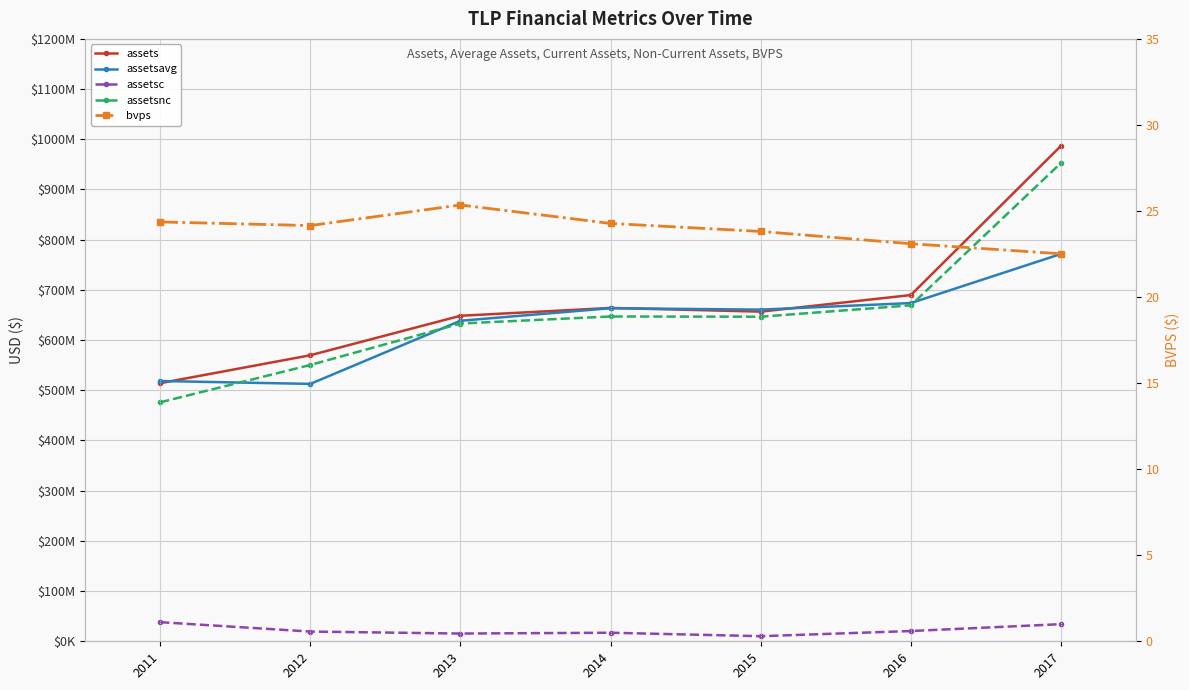

True or false: assets has a value of 656687000.0 at 2015.

True